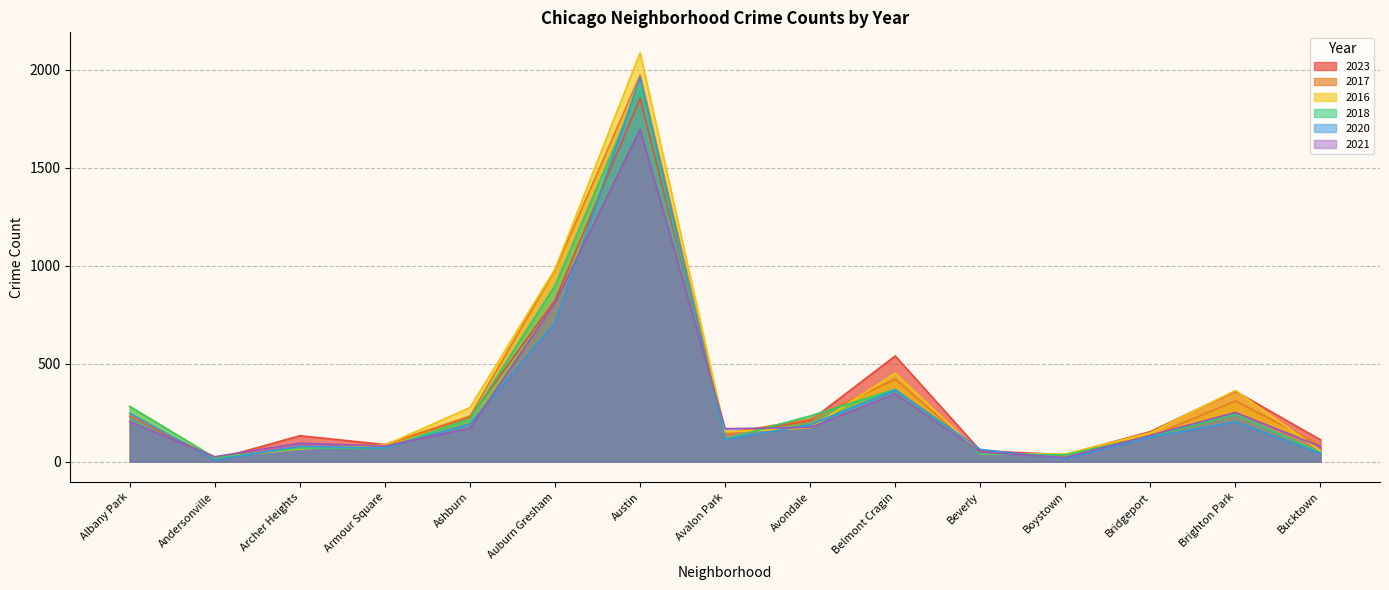

True or false: 2021 and 2018 cross at least once.

True